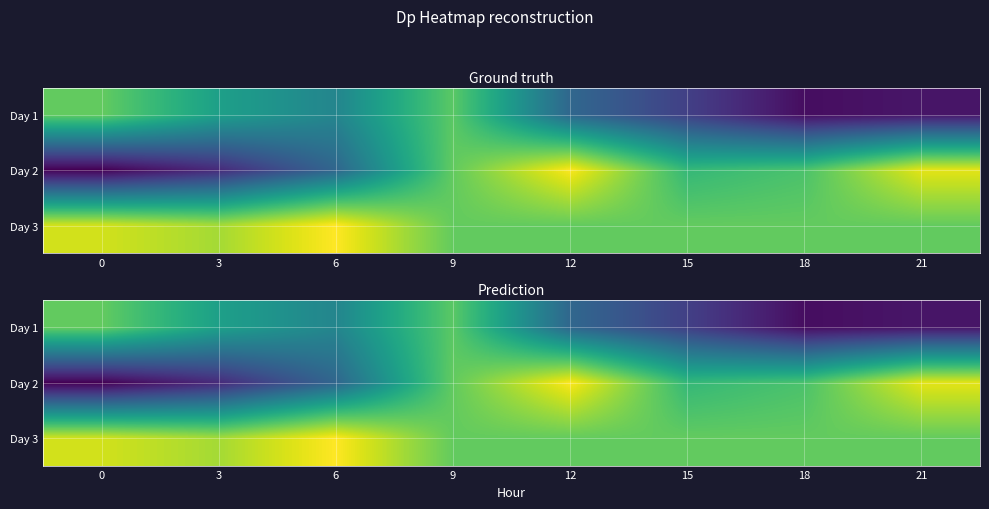

Rank the series by their average value, from lowest to highest.

Day 1, Day 2, Day 3